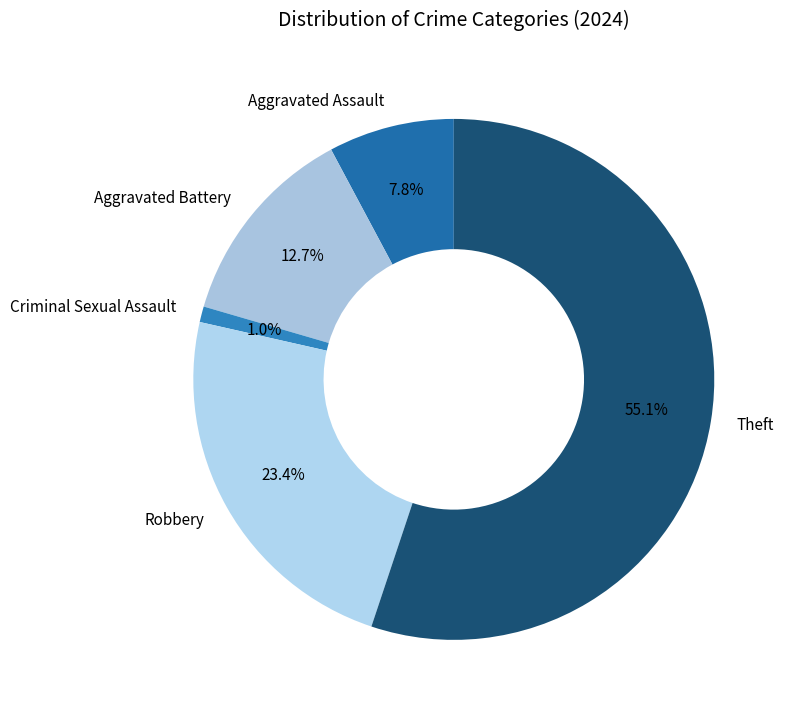

Which slice represents more than half of the pie?

Theft